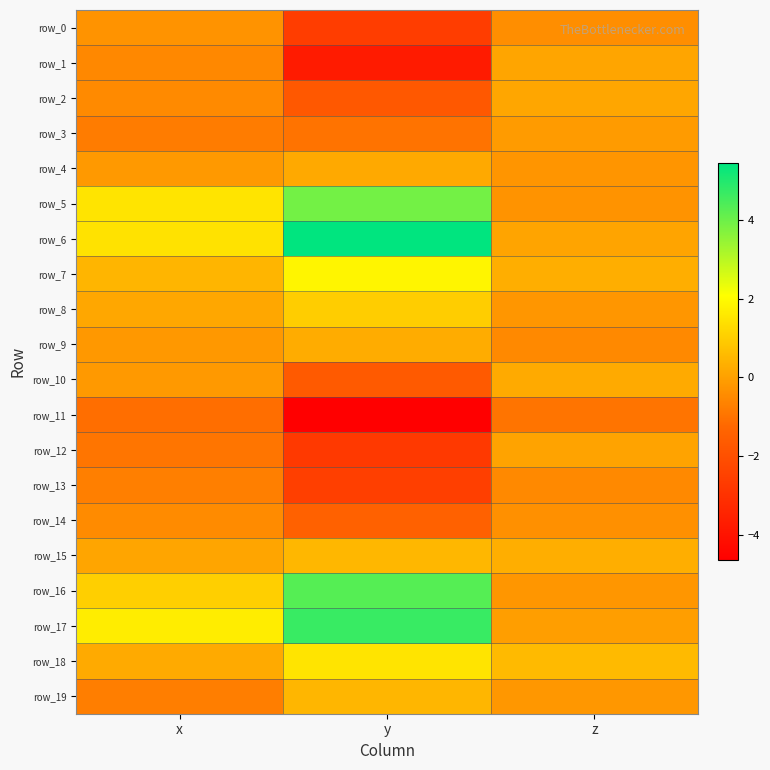

At how many categories does at least one series exceed -3?

3